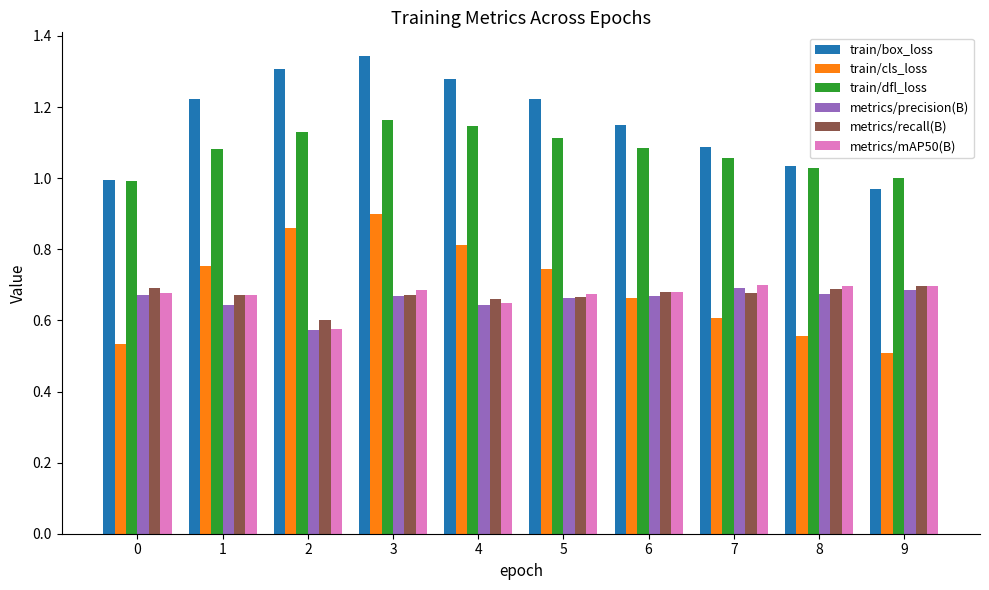

At which category does the chart reach its peak across all series?

3